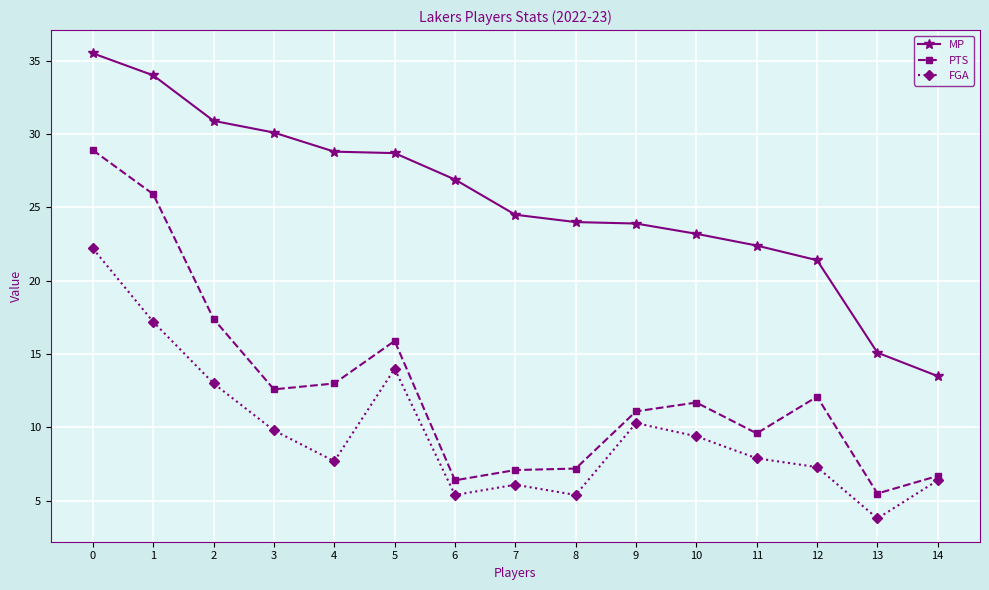

The FGA series shows 13.0 at 2. True or false?

True